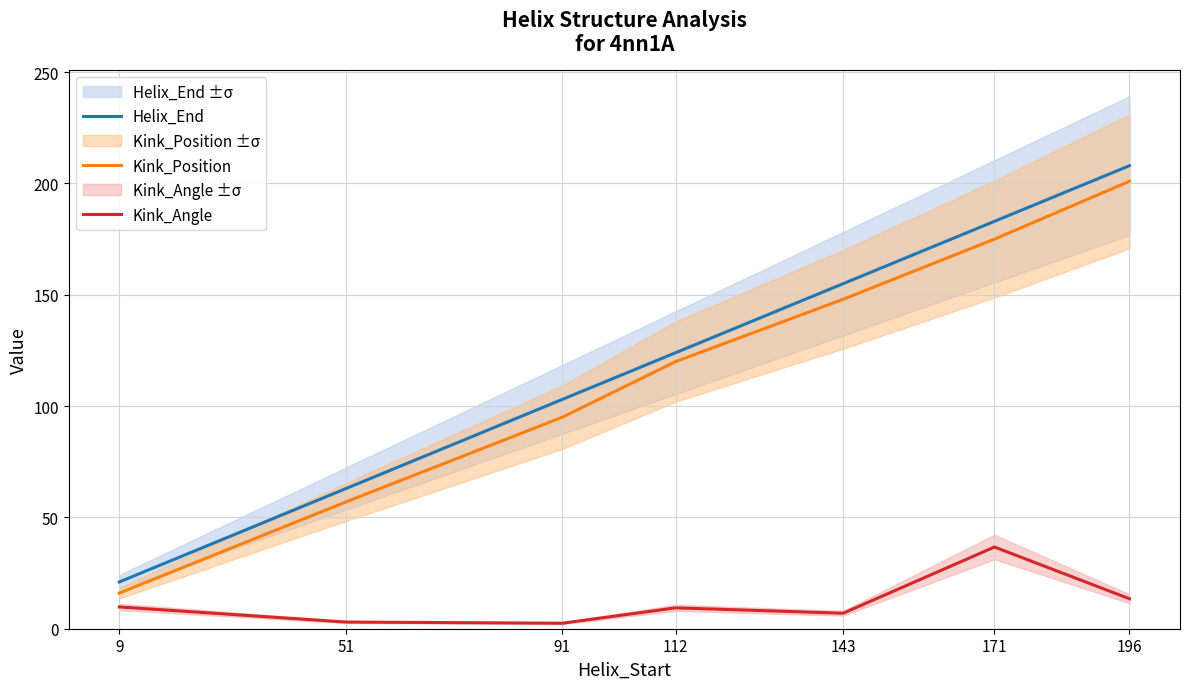

Rank the categories by Helix_End value from highest to lowest.

196, 171, 143, 112, 91, 51, 9